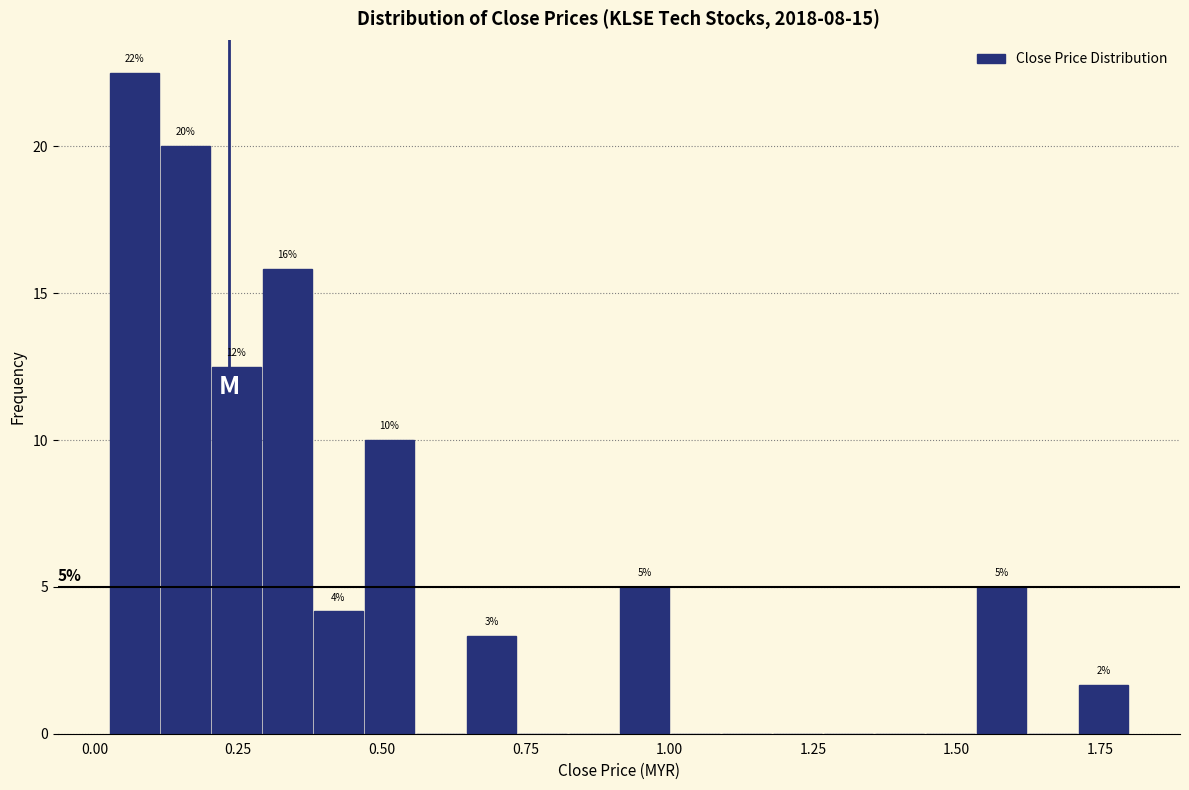

Read against the x-axis, roughly where is the centre of the tallest bar?

0.05